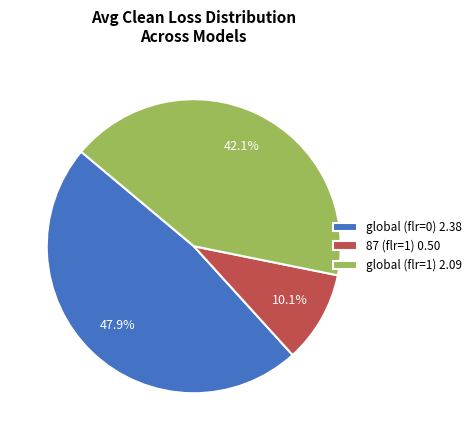

The global (flr=0) slice represents 48% of the pie. True or false?

True